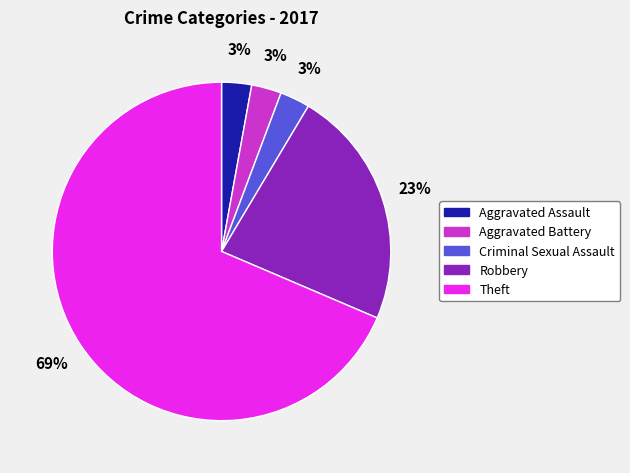

Which has a higher value, Robbery or Theft?

Theft